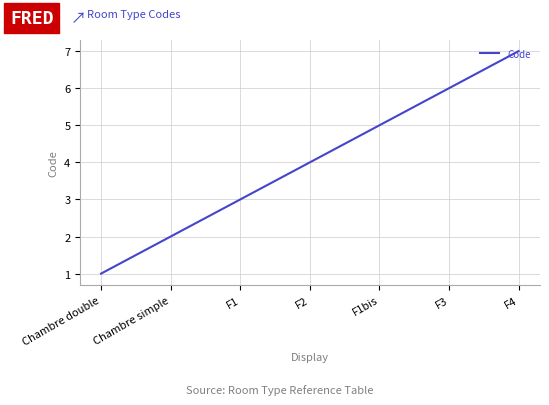

What is the smallest value displayed?

1